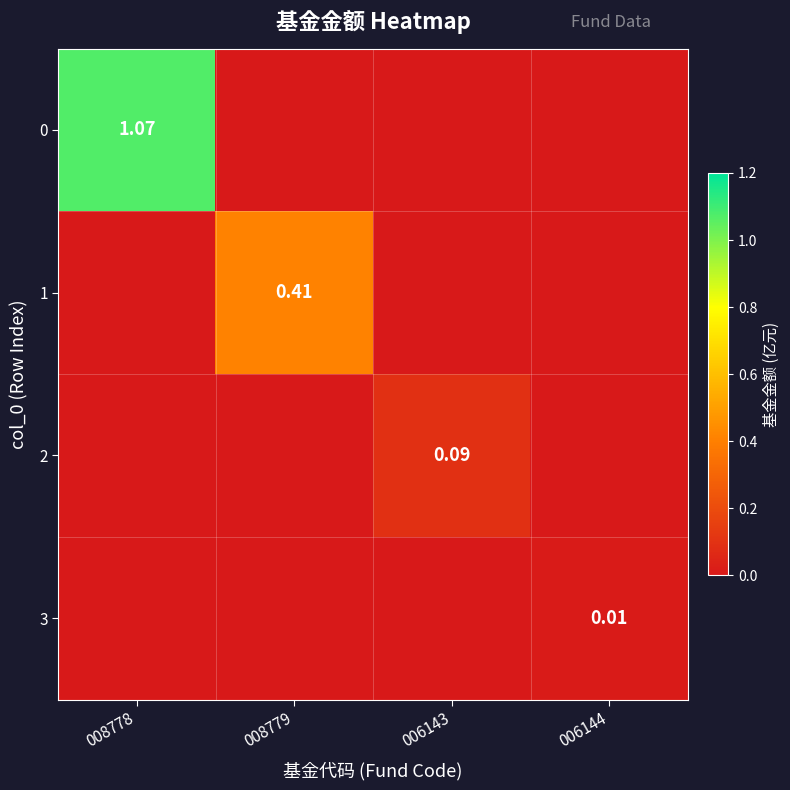

Is the value of 2 at 006143 greater than the value of 3 at 006144?

Yes